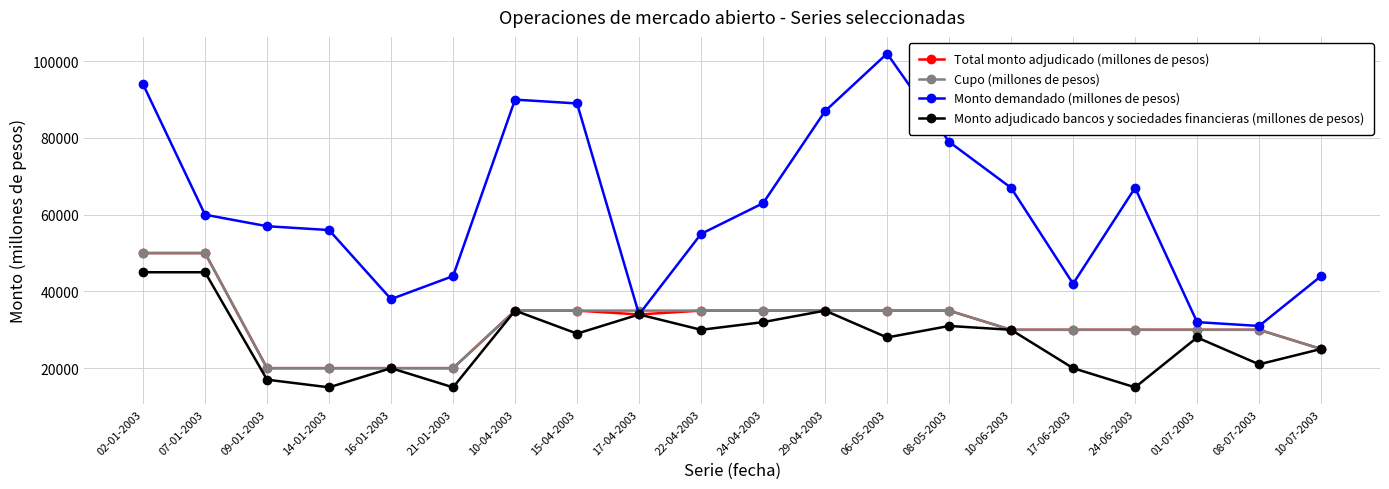

True or false: Monto adjudicado bancos y sociedades financieras (millones de pesos) has more than 1 points higher than both neighbors.

True